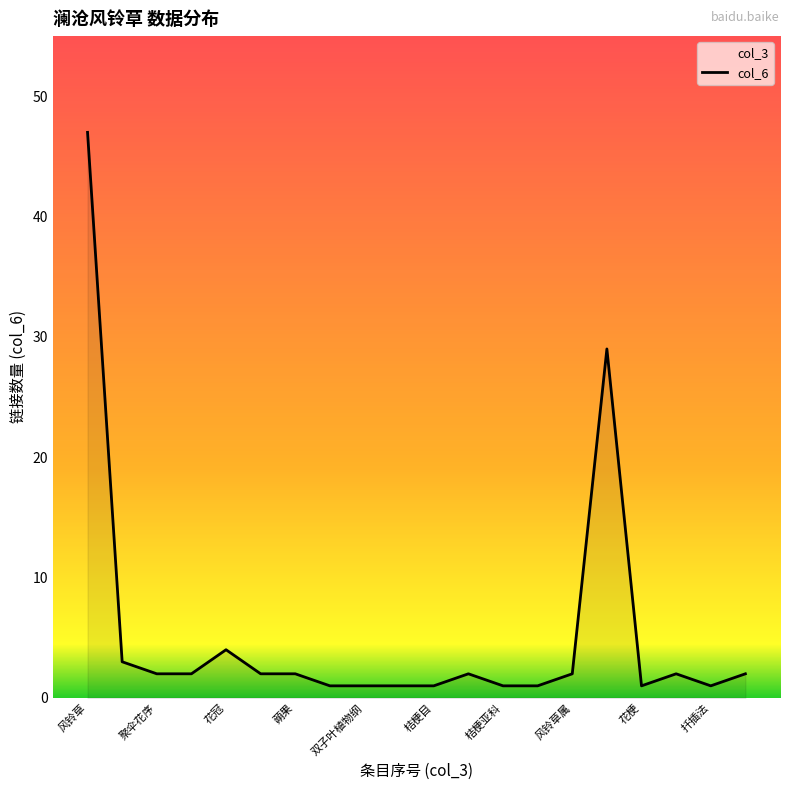

At which category does the chart reach its peak across all series?

风铃草